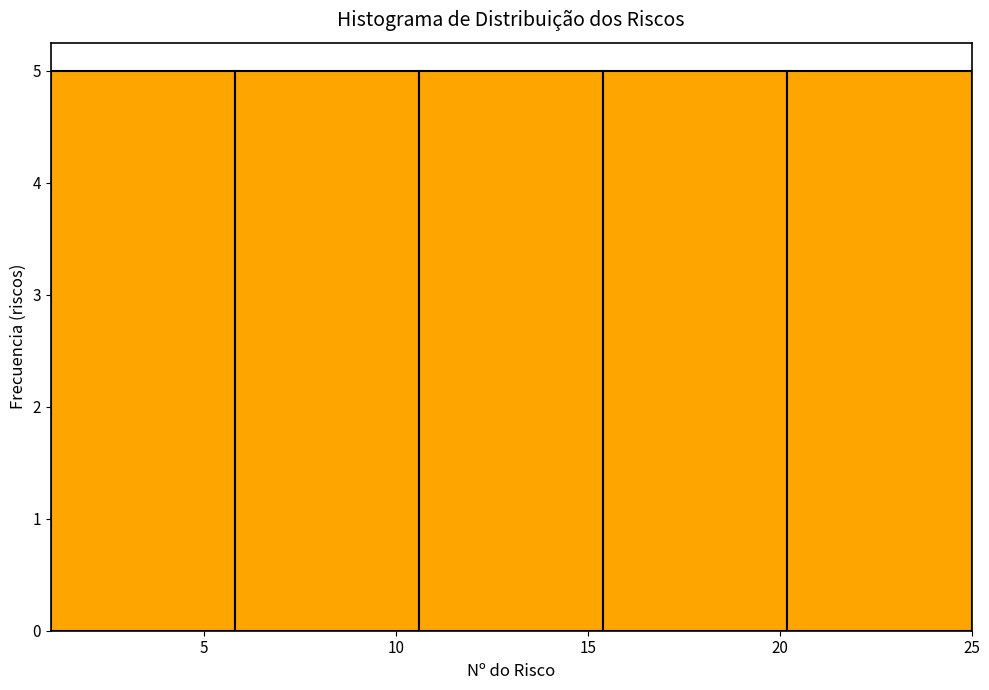

Reading left to right, transcribe this chart: for each bar, give the range it covers on the x-axis and its height. Neither the bar edges nor the heights are printed on the chart, so give them approximately, as read against the axes.

1.0 to 5.8: 5
5.8 to 10.6: 5
10.6 to 15.4: 5
15.4 to 20.2: 5
20.2 to 25.0: 5